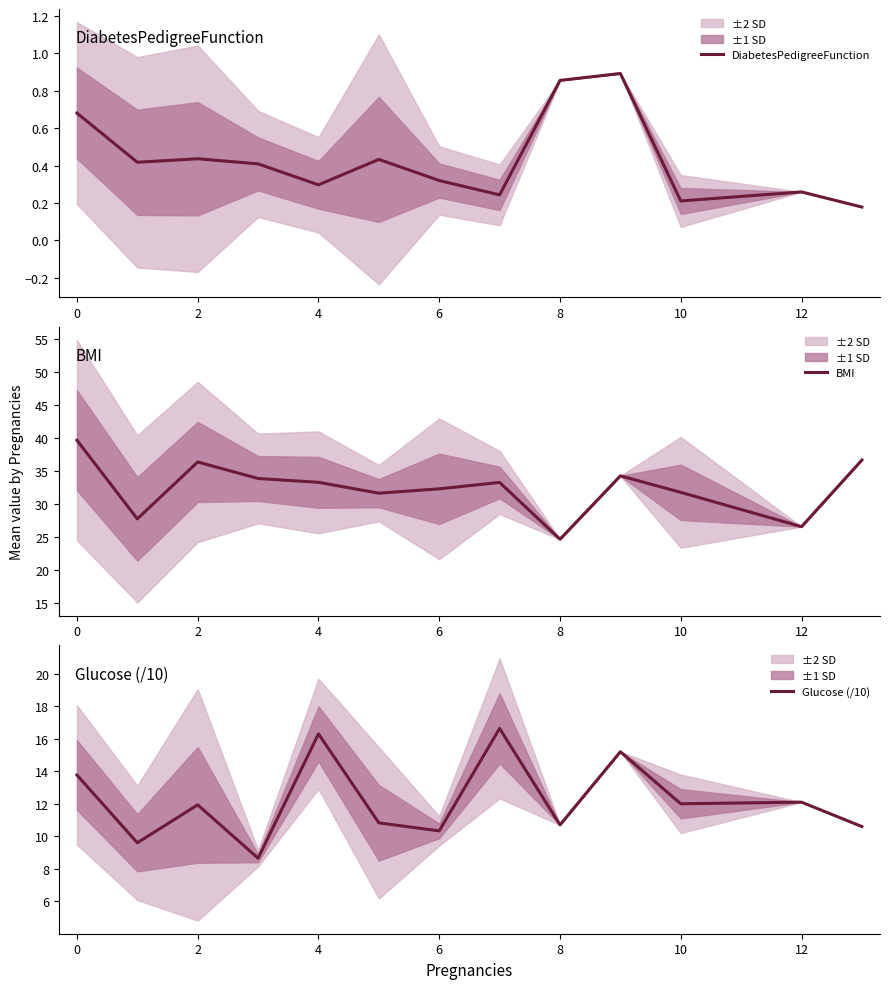

True or false: Glucose (/10) has more than 1 interior local peaks.

True